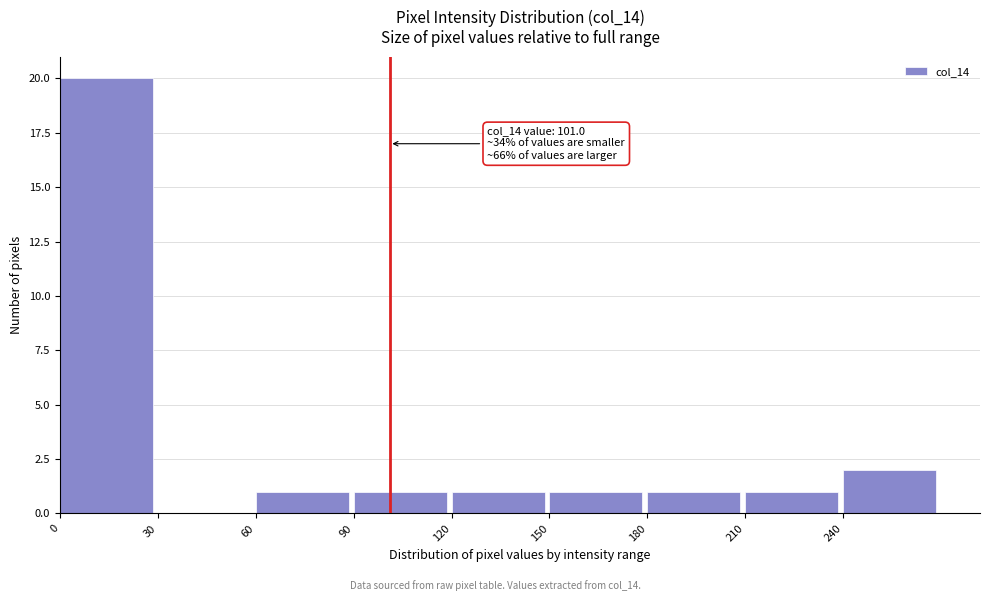

Which range on the x-axis has the tallest bar?

0 to 30